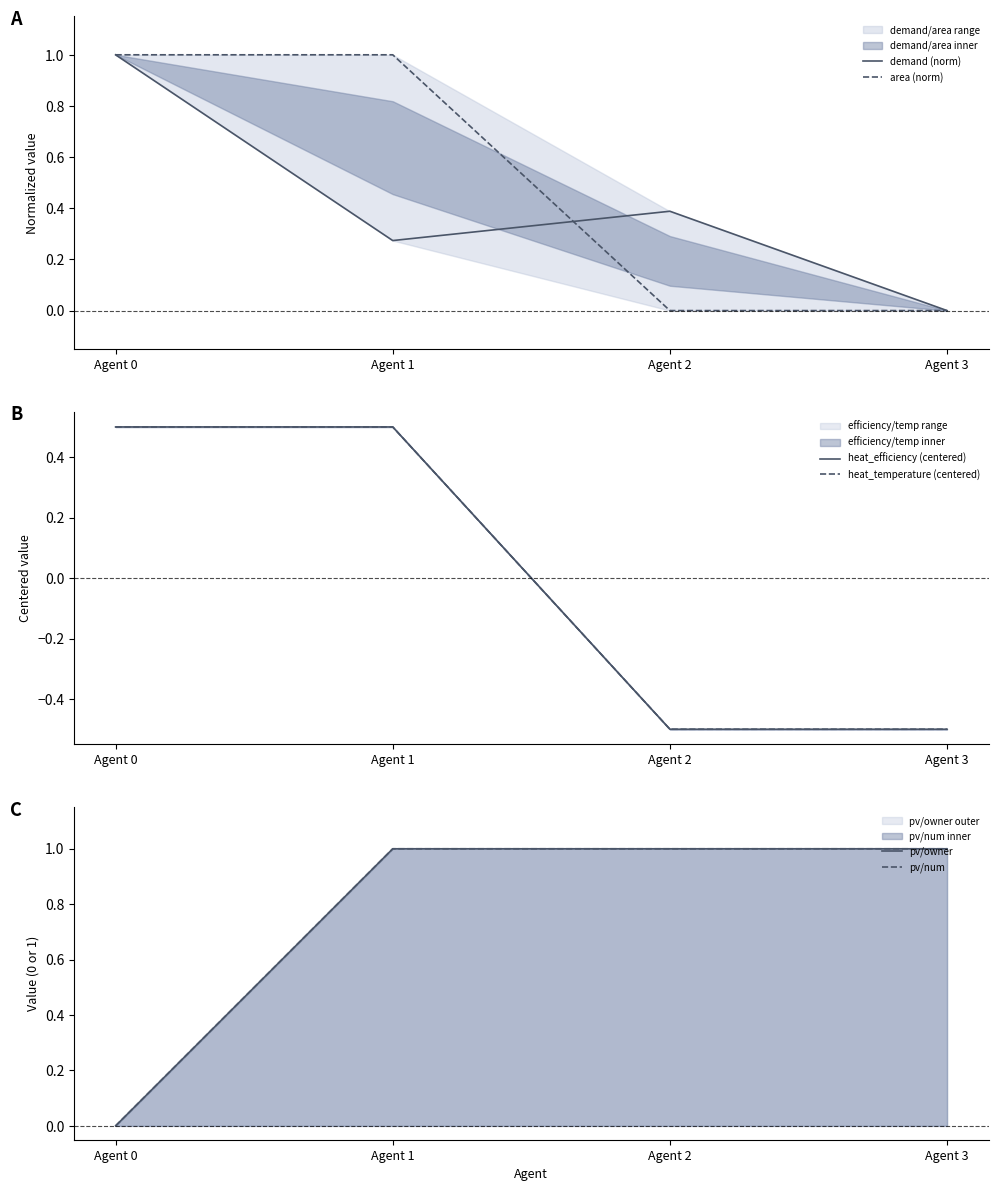

True or false: demand (norm) has a value of 0.4 at Agent 3.

False